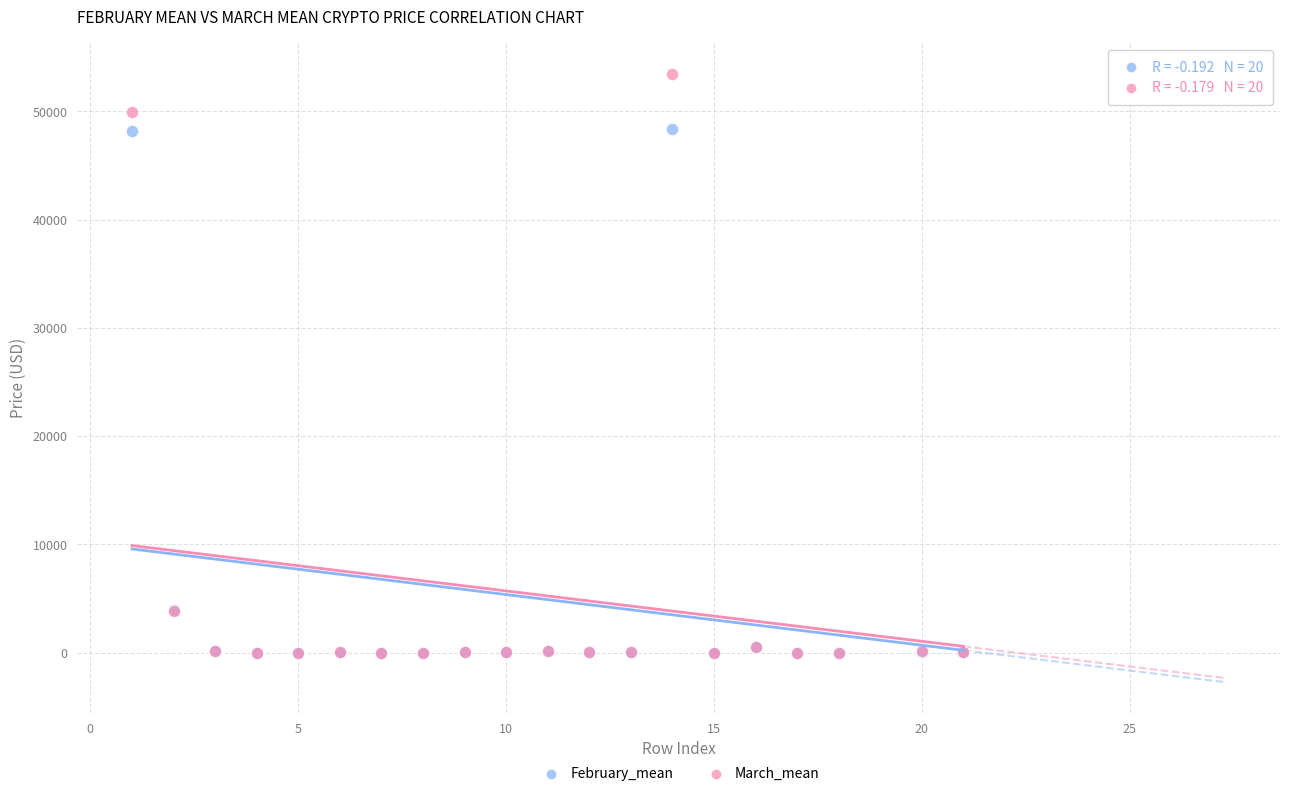

What are all the series names shown in the legend?

February_mean, March_mean